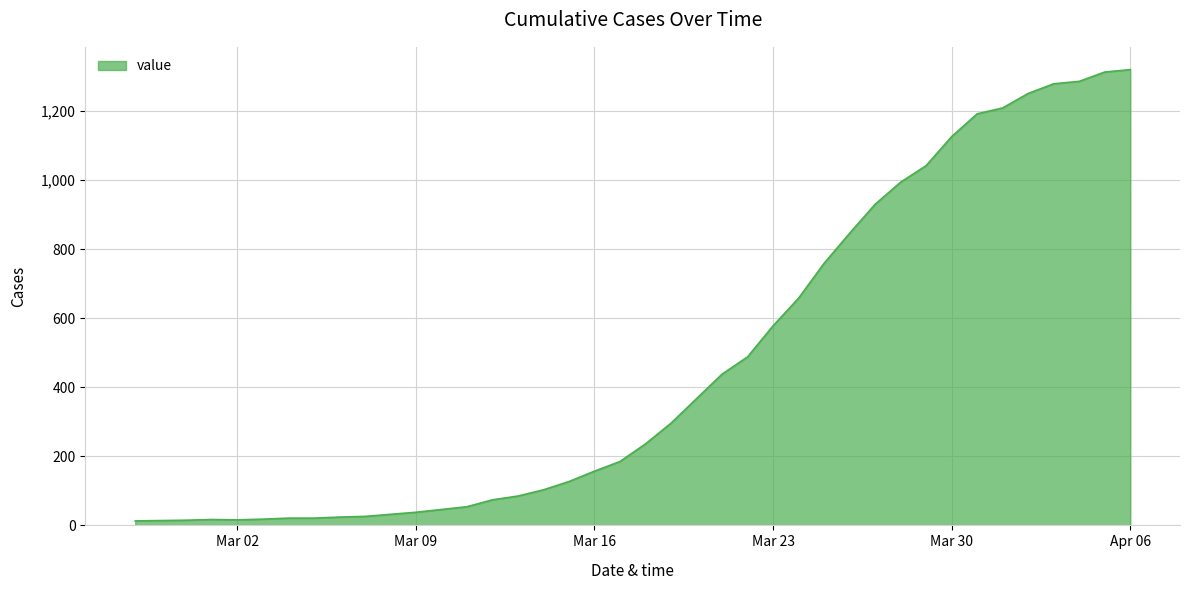

How many distinct data groups are displayed?

1